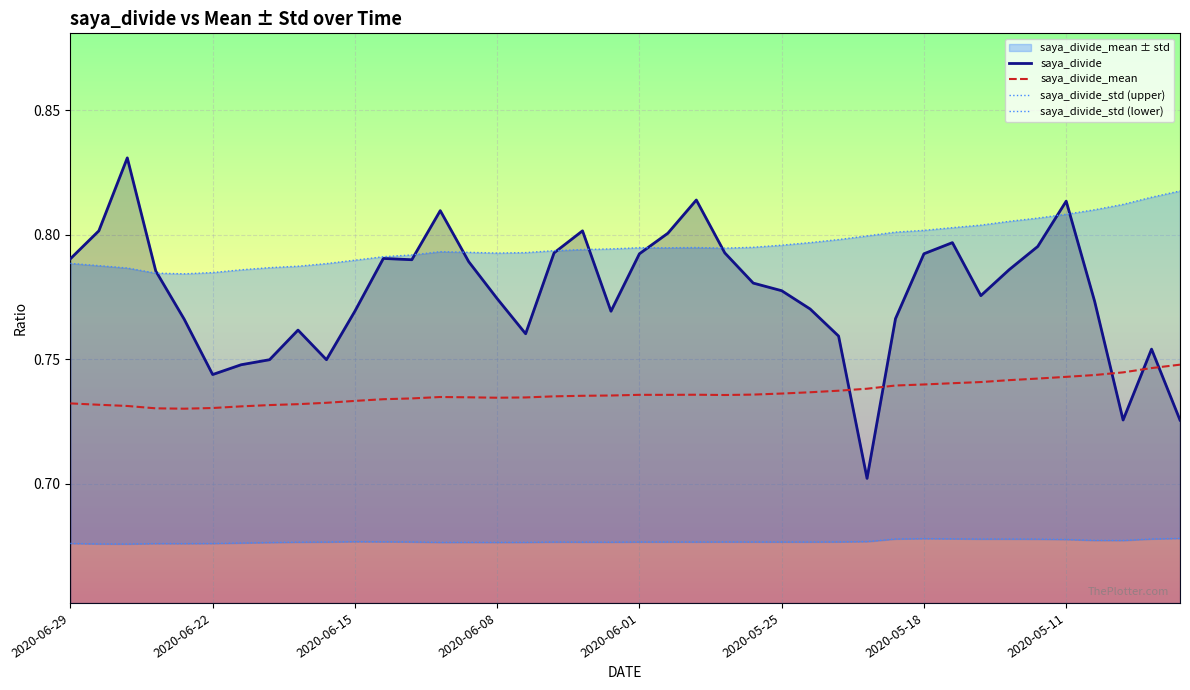

What is the difference between the second highest and minimum values in the saya_divide series?

0.1